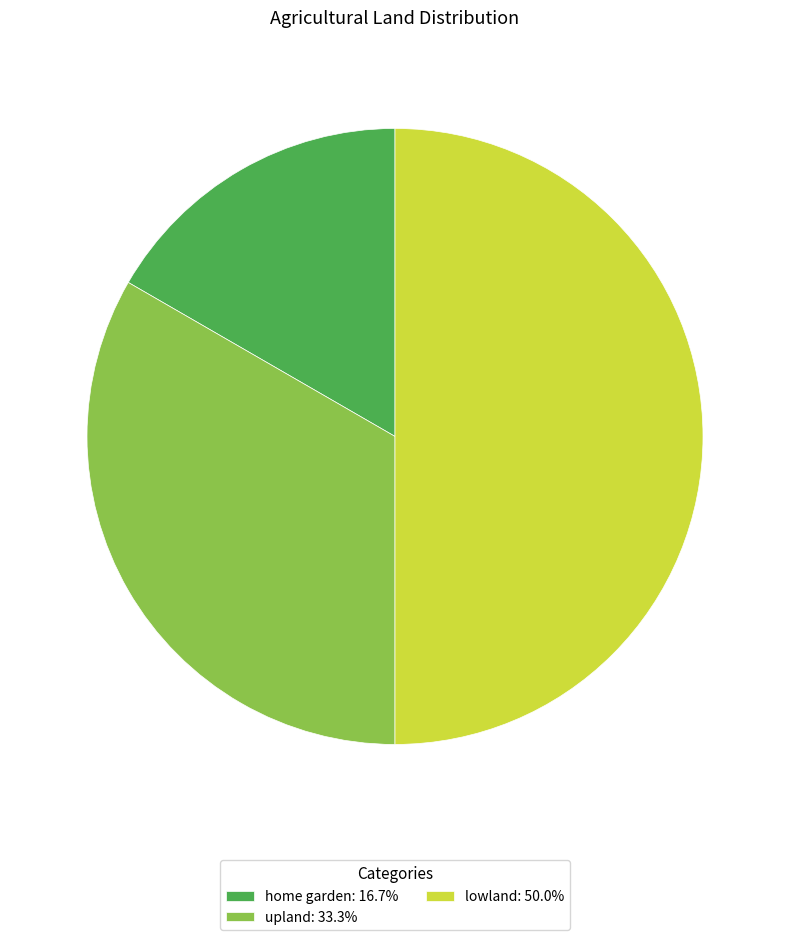

Which has a higher value, upland or lowland?

lowland